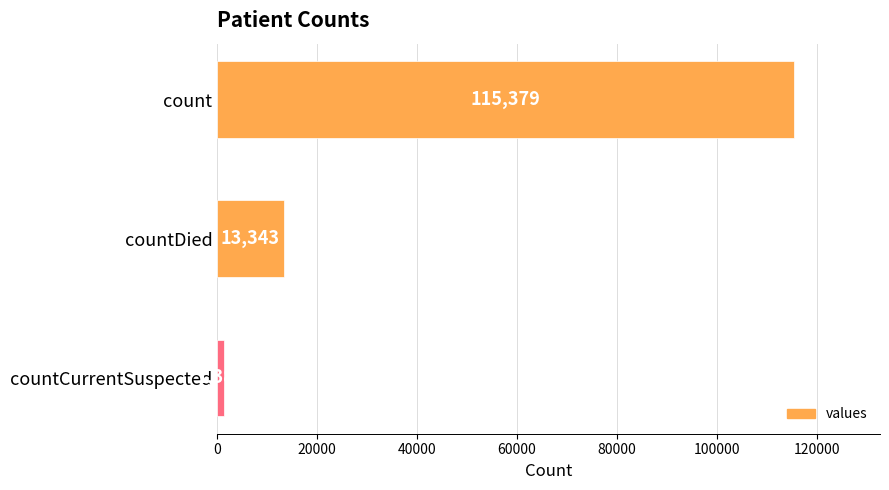

What is the difference between the maximum and minimum values?

113996